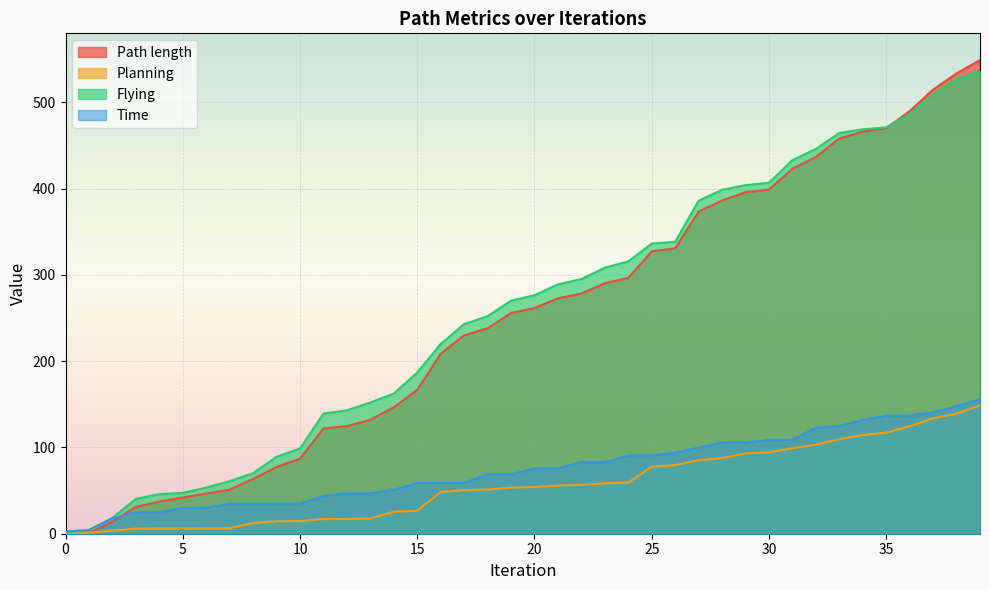

Which series has the widest spread of values?

Path length